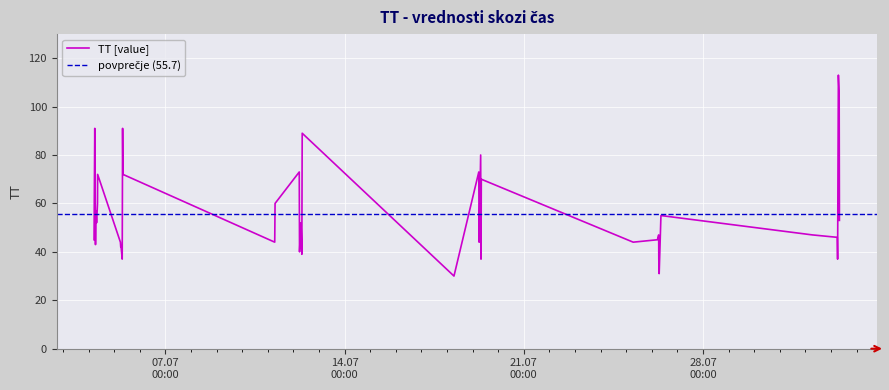

Is it true that the value at 23 is 74?

False